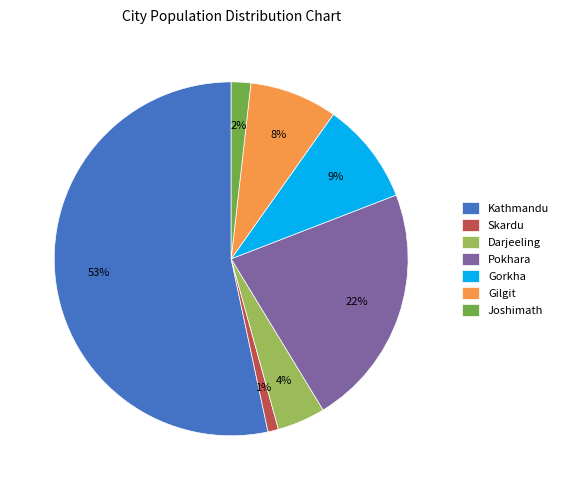

True or false: Joshimath accounts for 14% of the total.

False